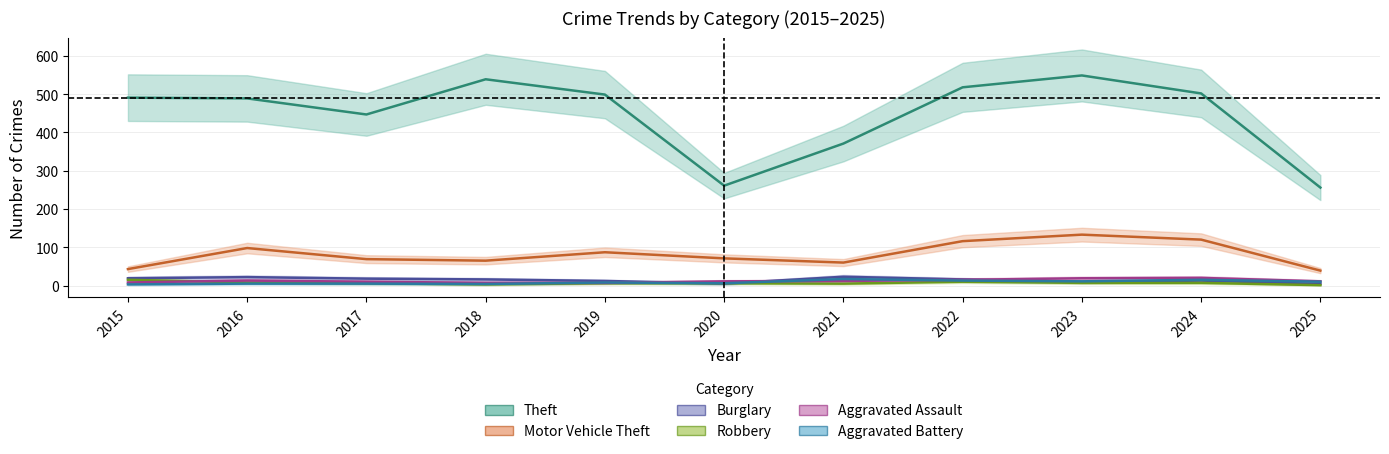

Which series has the largest range (max minus min)?

Theft